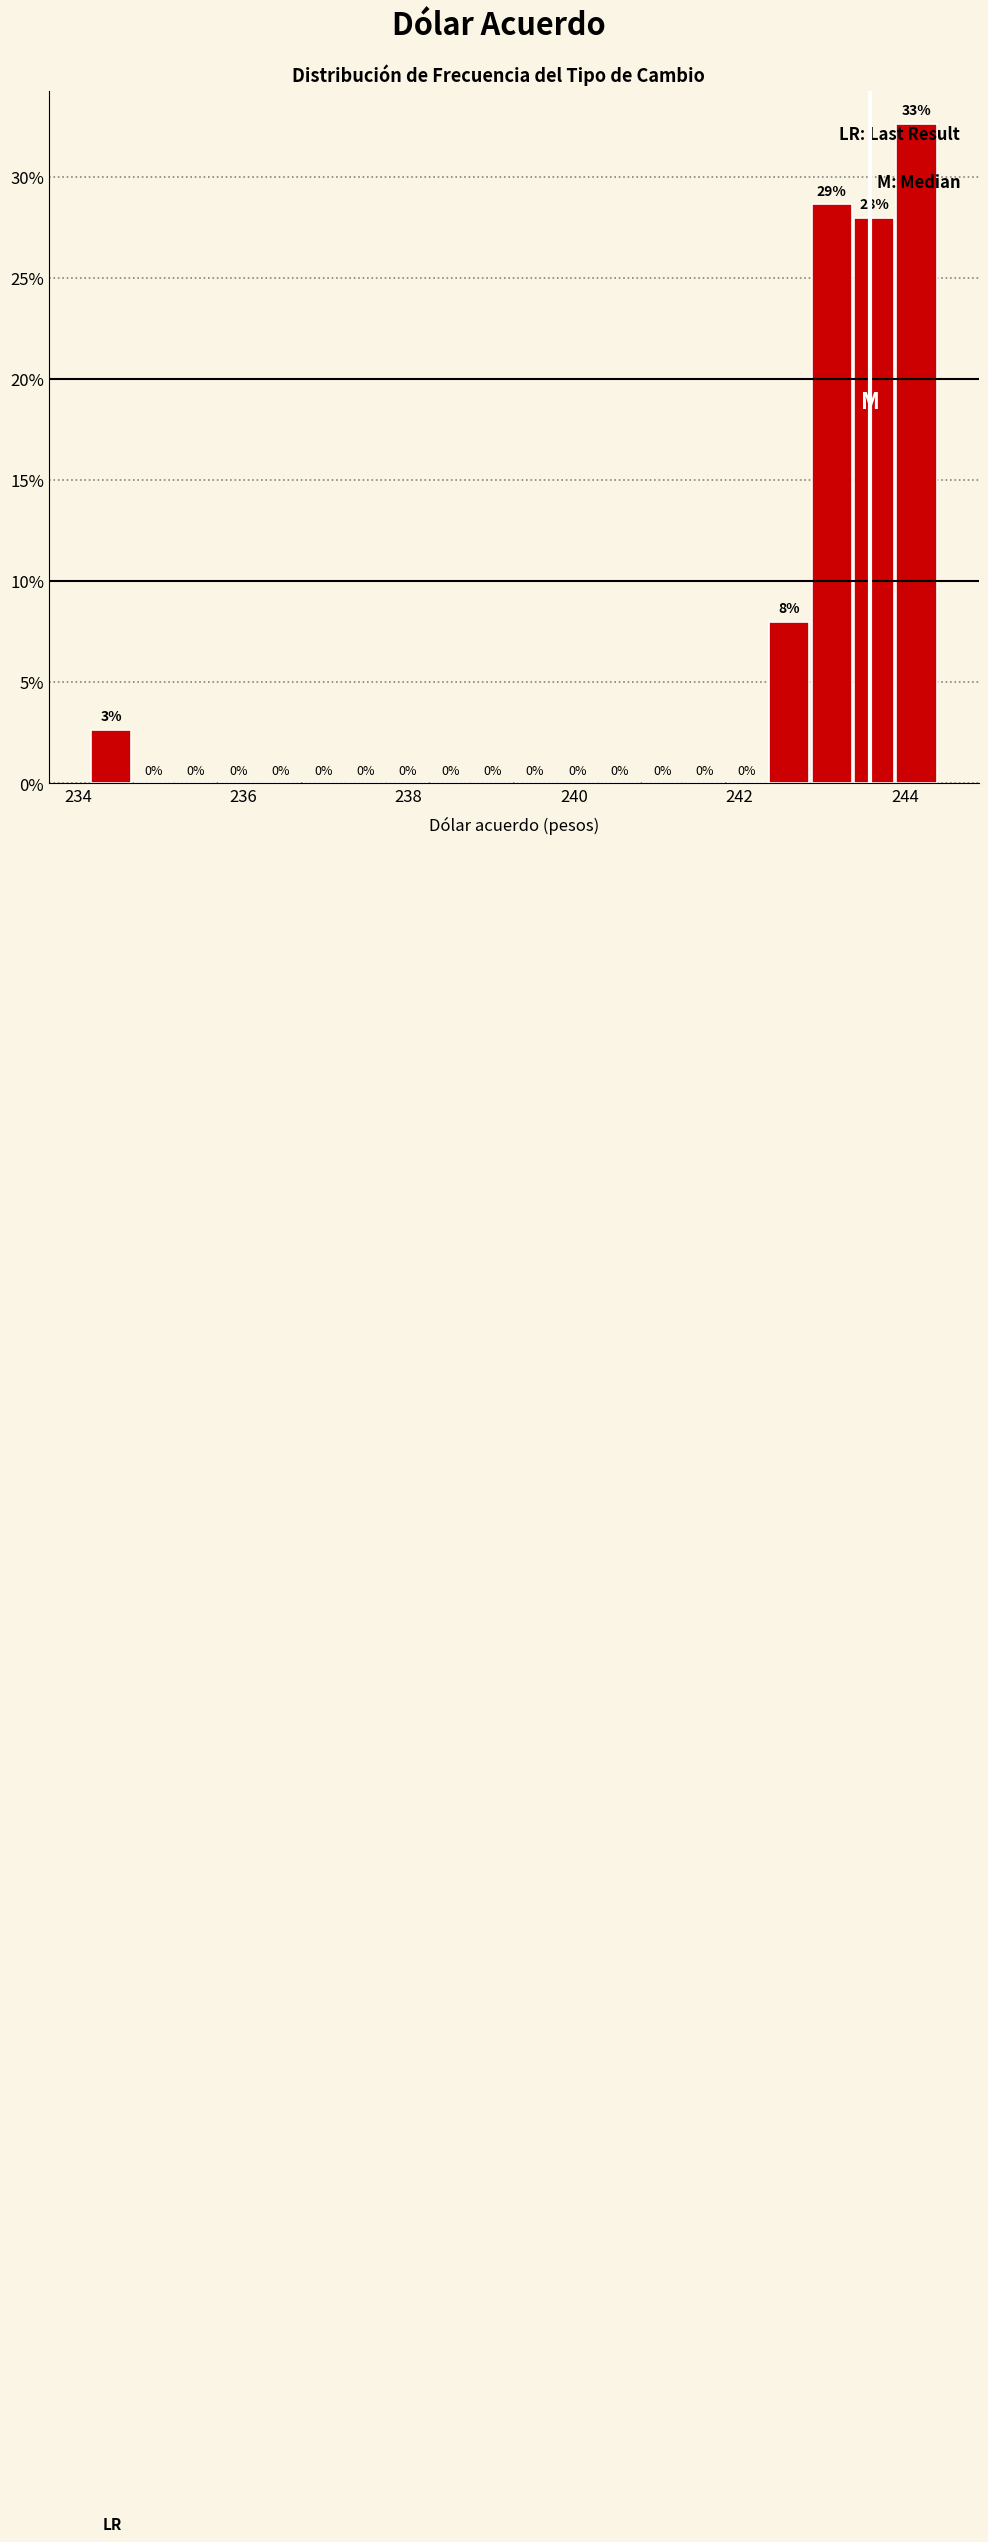

Around what value on the x-axis is the tallest bar? Give the approximate position of its centre, as read against the axis.

244.2